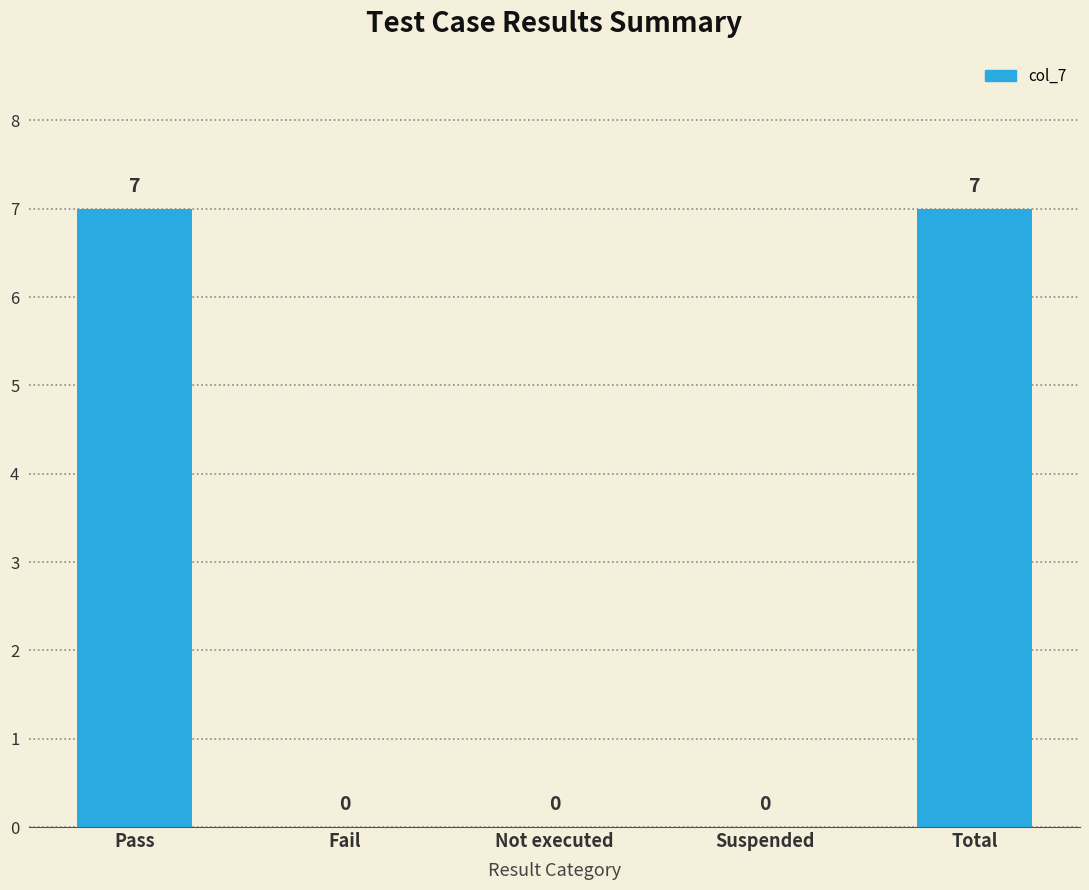

What is the greatest value displayed?

7